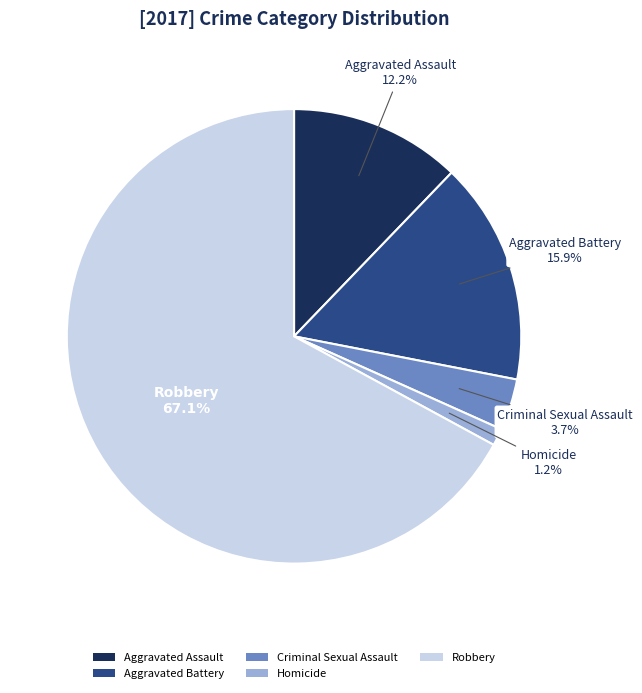

To the nearest percent, what is the average slice percentage?

20%